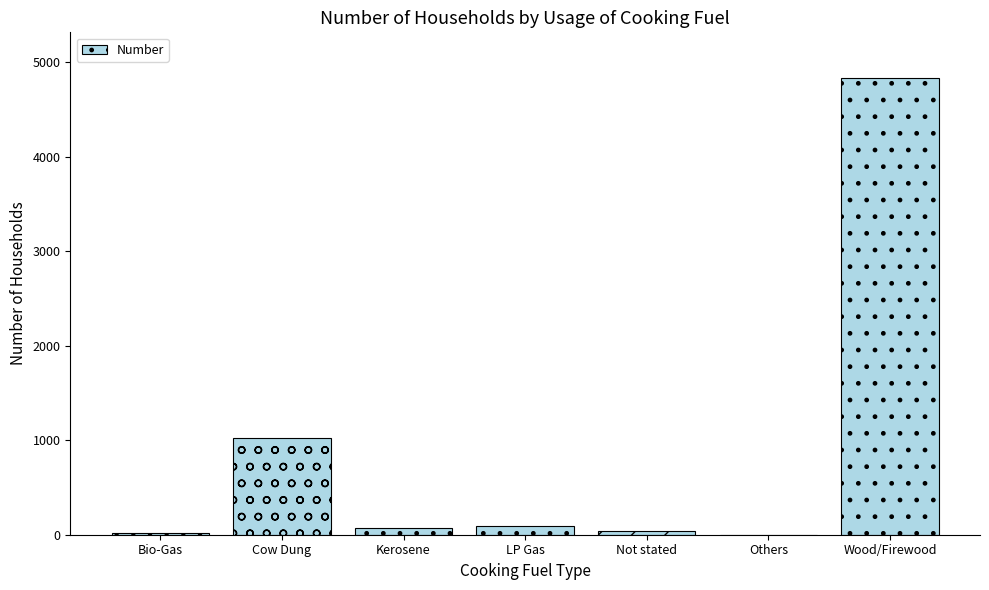

What is the sum of the values at Bio-Gas and Not stated?

64